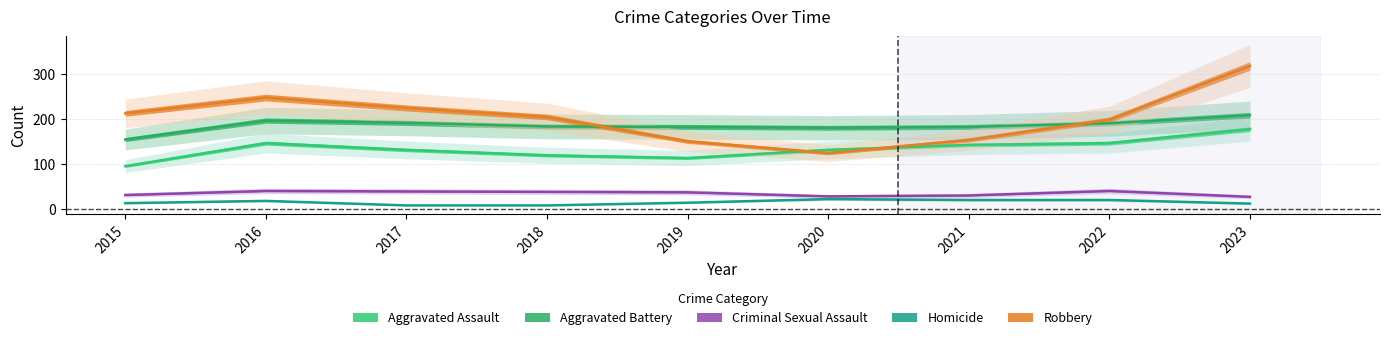

True or false: Homicide and Robbery intersect in this chart.

False